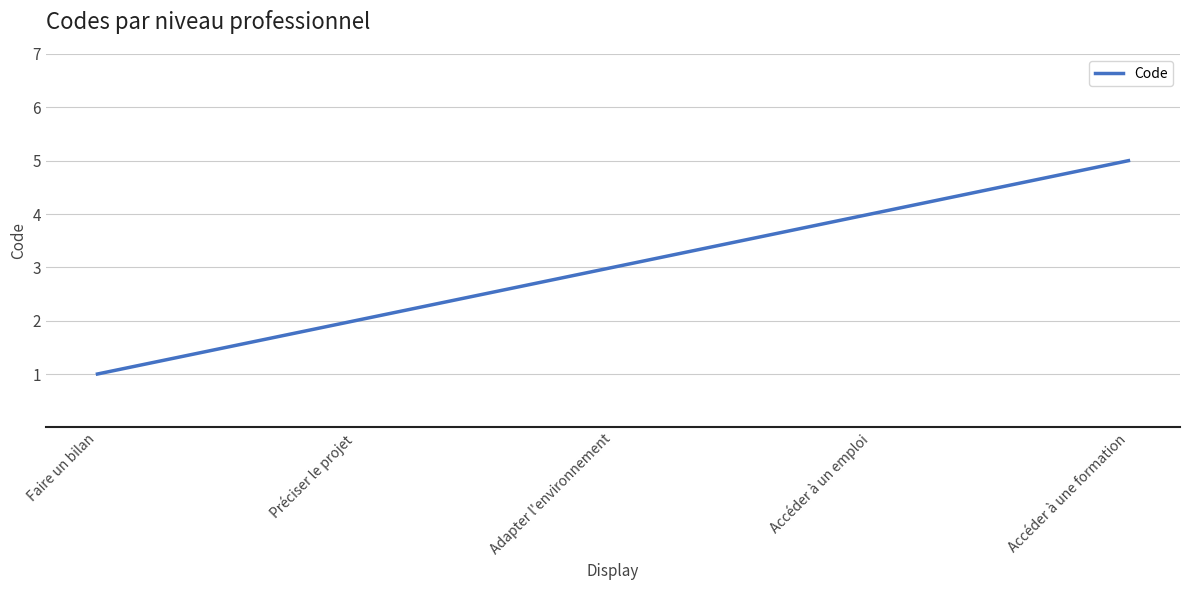

What is the average value?

3